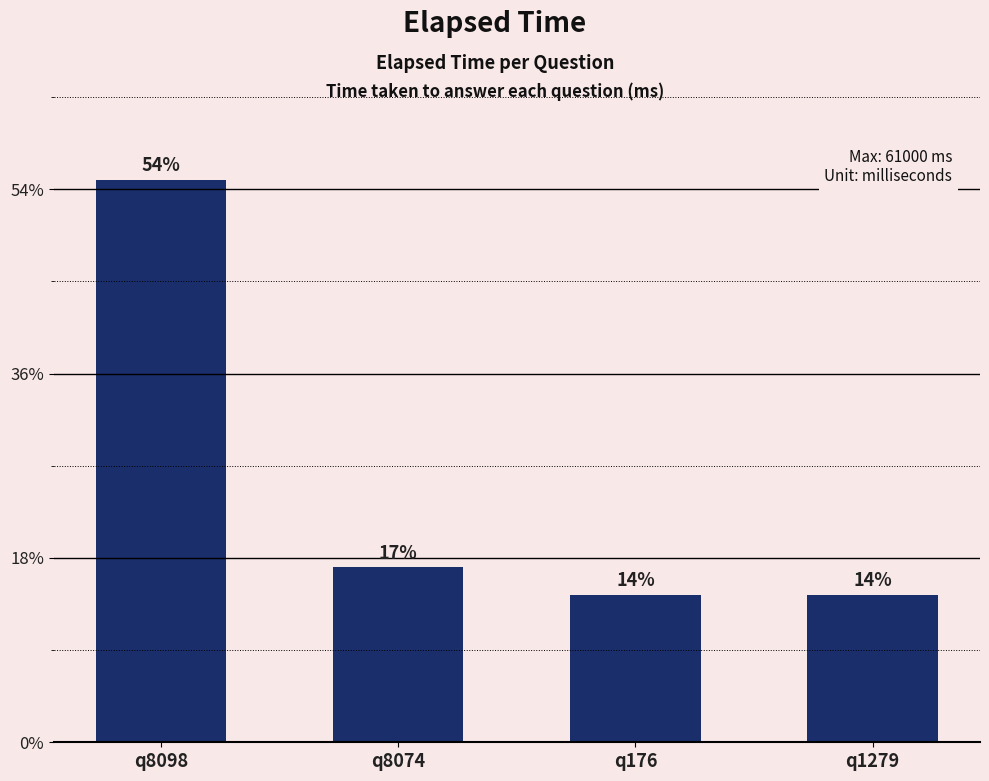

What is the sum of the values at q176 and q8074?

35000